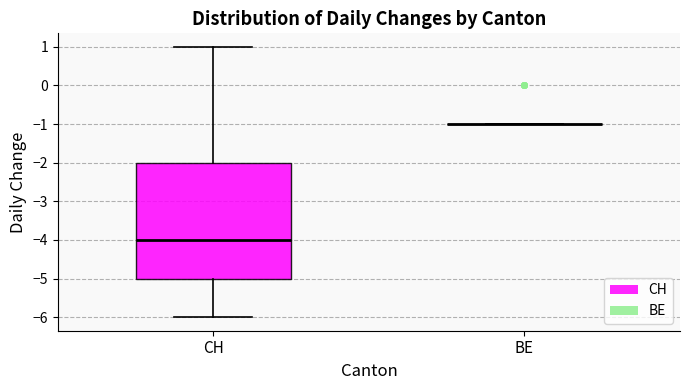

Reading left to right, transcribe this box plot: for each box, give where its median line is, the range the box spans, and where its two whiskers end, as read against the y-axis. The values are not printed on the chart, so give them approximately, as read against the axis.

CH: median -4, box -5 to -2, whiskers -6 to 1
BE: box collapsed to a line at -1, whiskers -1 to -1